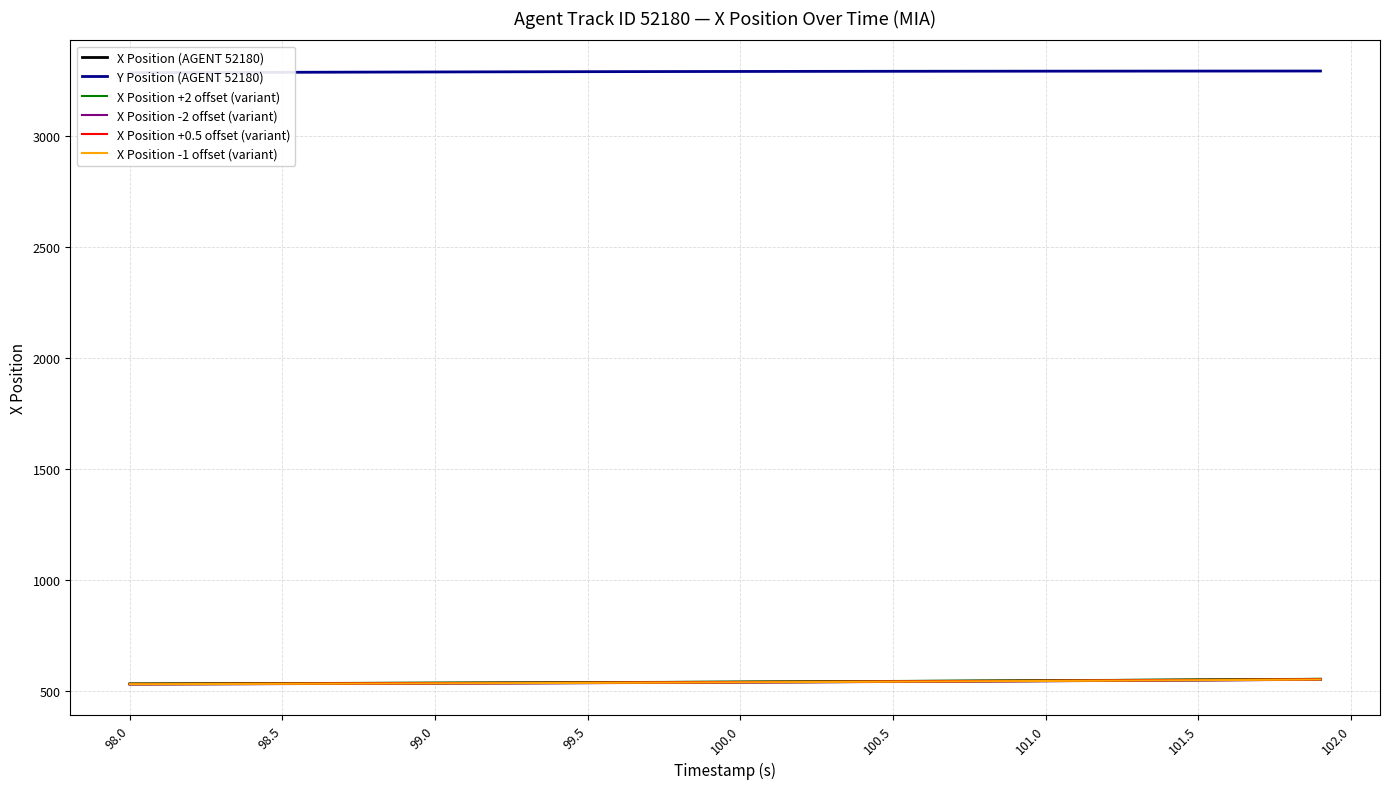

What is the value of the X Position +2 offset (variant) point at the 31st from the left?

550.0